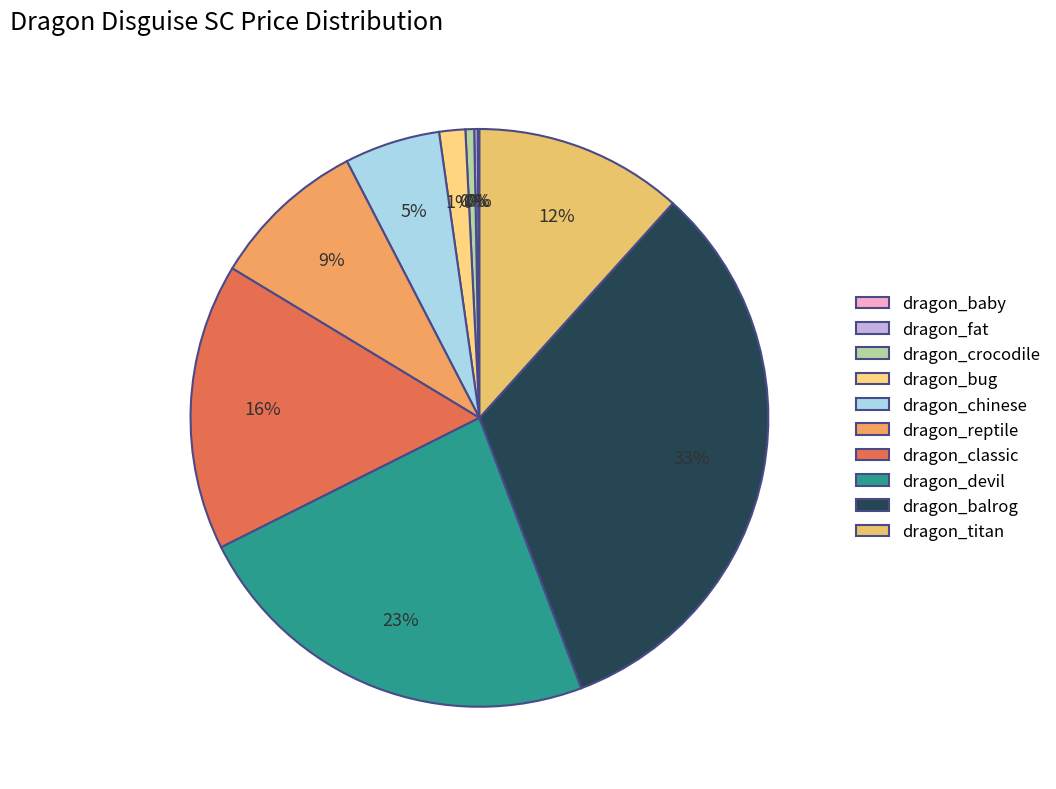

What is the change in value from dragon_fat to dragon_crocodile?

+600